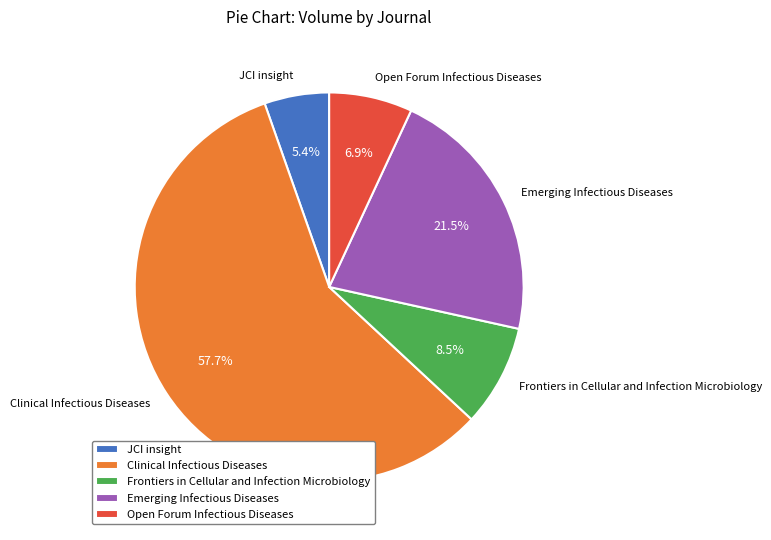

How many slices are in this pie chart?

5